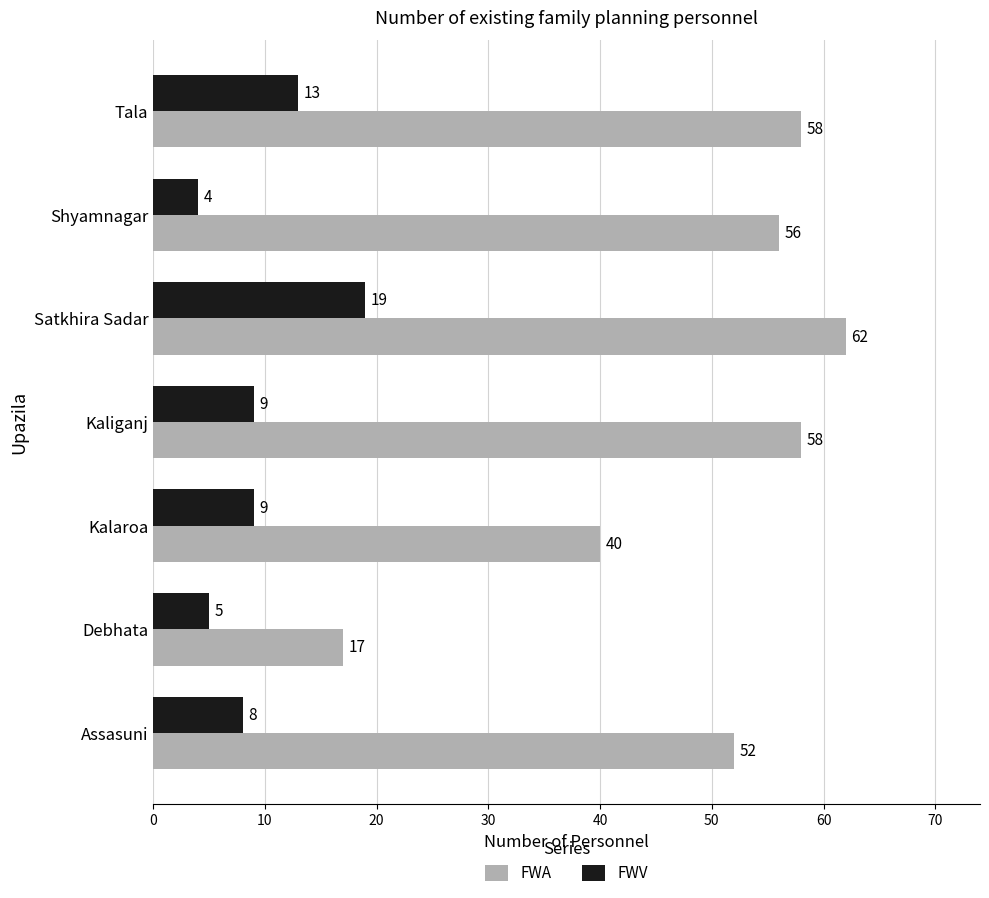

What is the maximum value for FWA?

62